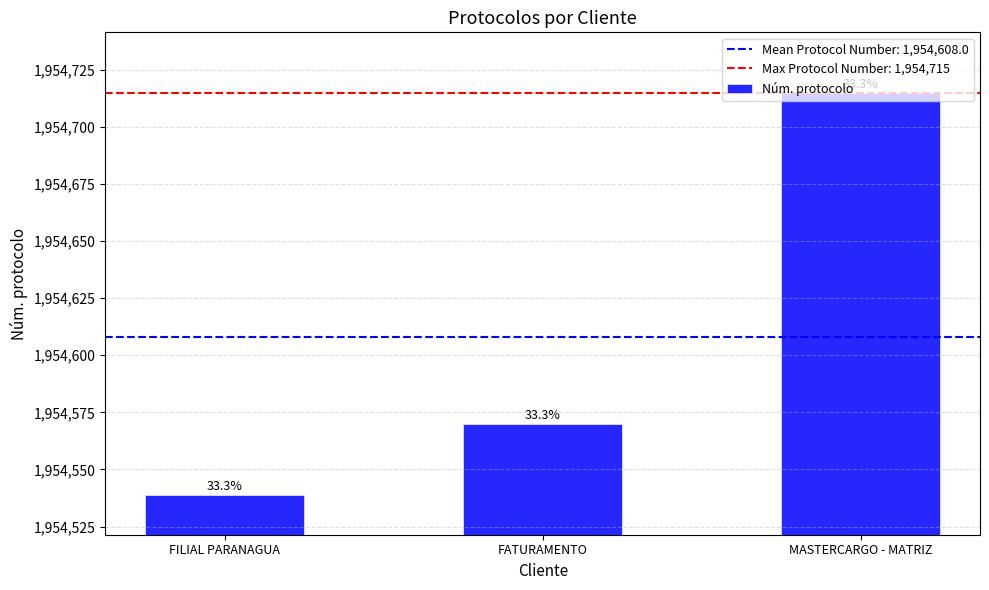

Are the bars horizontal?

No